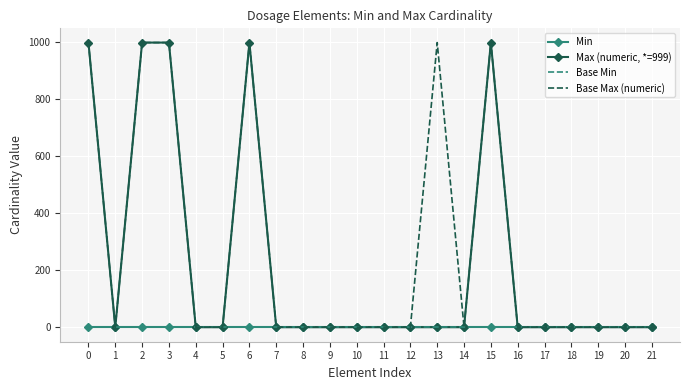

List the series in order of their peak value, highest first.

Max (numeric, *=999), Base Max (numeric), Min, Base Min